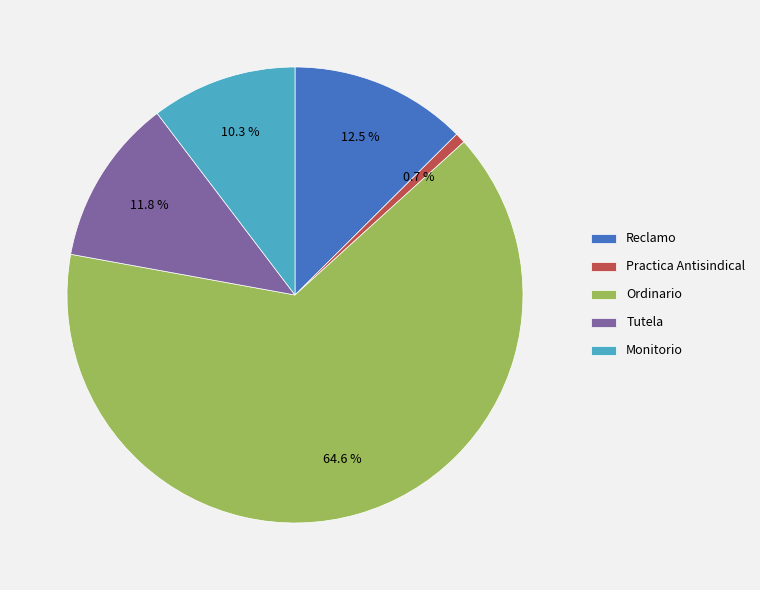

Which slice is the largest?

Ordinario